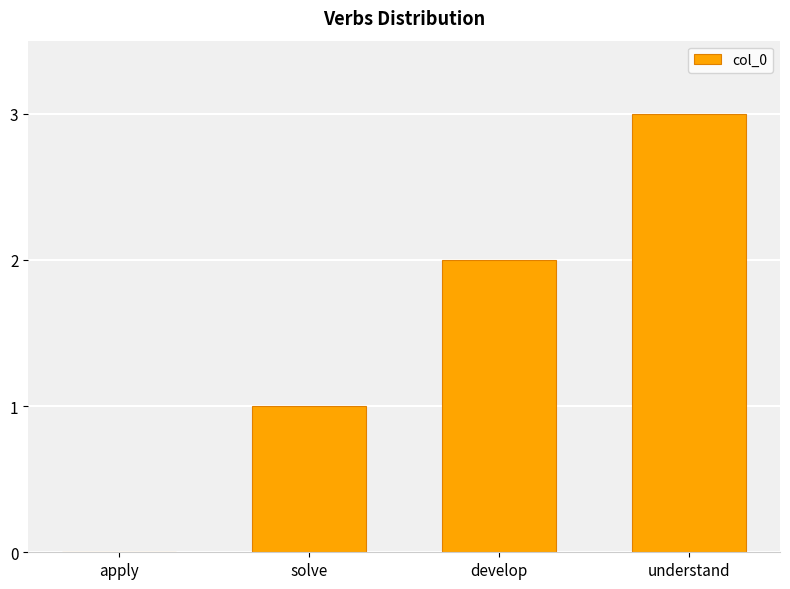

Reading left to right, extract all data points from this chart.

0	1	2	3